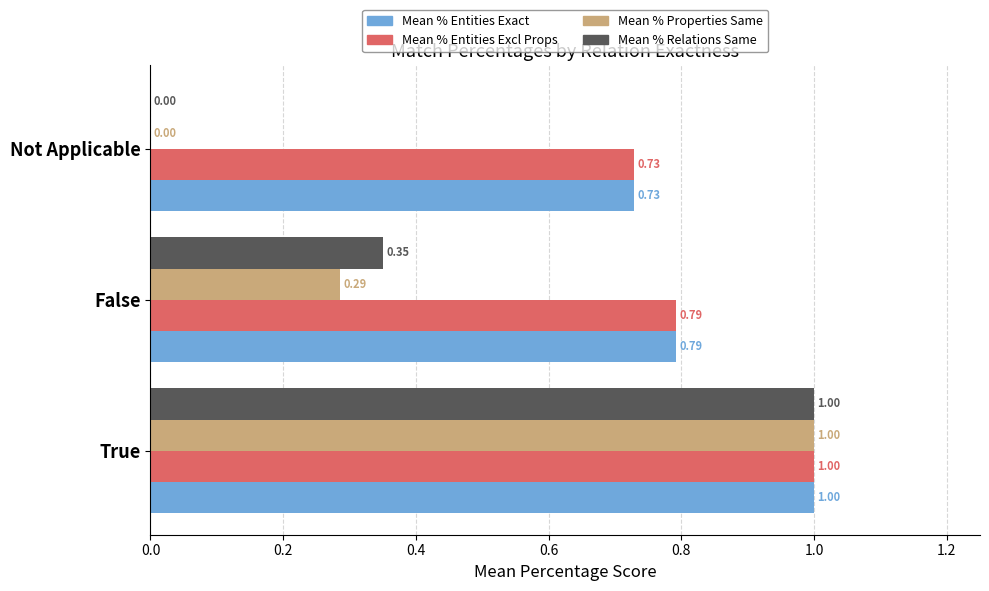

At which category is the sum across all series the highest?

True